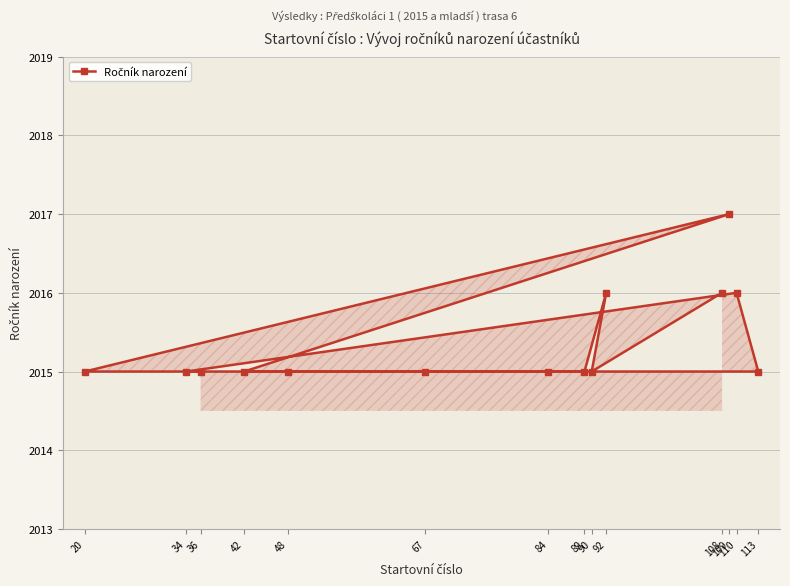

How many lines are shown in the chart?

1